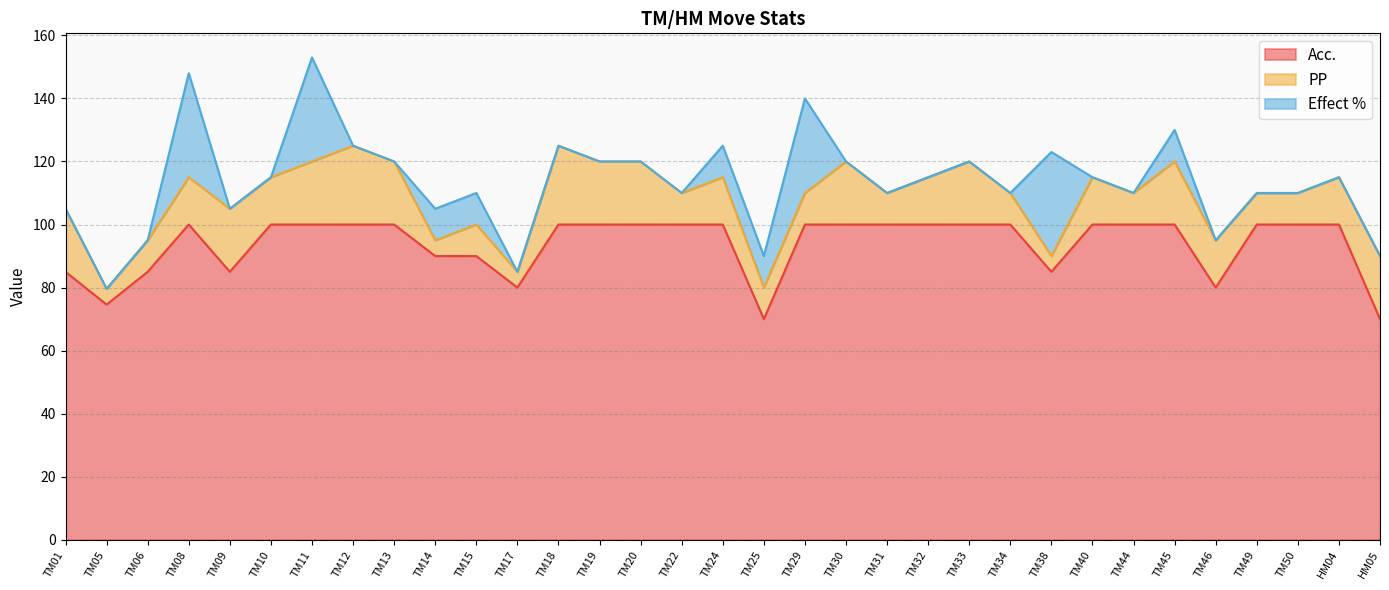

Reading left to right, list all the values displayed in this chart.

Acc.: TM01=85.0	TM05=74.6	TM06=85.0	TM08=100.0	TM09=85.0	TM10=100.0	TM11=100.0	TM12=100.0	TM13=100.0	TM14=90.0	TM15=90.0	TM17=80.0	TM18=100.0	TM19=100.0	TM20=100.0	TM22=100.0	TM24=100.0	TM25=70.0	TM29=100.0	TM30=100.0	TM31=100.0	TM32=100.0	TM33=100.0	TM34=100.0	TM38=85.0	TM40=100.0	TM44=100.0	TM45=100.0	TM46=80.0	TM49=100.0	TM50=100.0	HM04=100.0	HM05=70.0
PP: TM01=20.0	TM05=5.0	TM06=10.0	TM08=15.0	TM09=20.0	TM10=15.0	TM11=20.0	TM12=25.0	TM13=20.0	TM14=5.0	TM15=10.0	TM17=5.0	TM18=25.0	TM19=20.0	TM20=20.0	TM22=10.0	TM24=15.0	TM25=10.0	TM29=10.0	TM30=20.0	TM31=10.0	TM32=15.0	TM33=20.0	TM34=10.0	TM38=5.0	TM40=15.0	TM44=10.0	TM45=20.0	TM46=15.0	TM49=10.0	TM50=10.0	HM04=15.0	HM05=20.0
Effect %: TM01=0.0	TM05=0.0	TM06=0.0	TM08=33.0	TM09=0.0	TM10=0.0	TM11=33.0	TM12=0.0	TM13=0.0	TM14=10.0	TM15=10.0	TM17=0.0	TM18=0.0	TM19=0.0	TM20=0.0	TM22=0.0	TM24=10.0	TM25=10.0	TM29=30.0	TM30=0.0	TM31=0.0	TM32=0.0	TM33=0.0	TM34=0.0	TM38=33.0	TM40=0.0	TM44=0.0	TM45=10.0	TM46=0.0	TM49=0.0	TM50=0.0	HM04=0.0	HM05=0.0